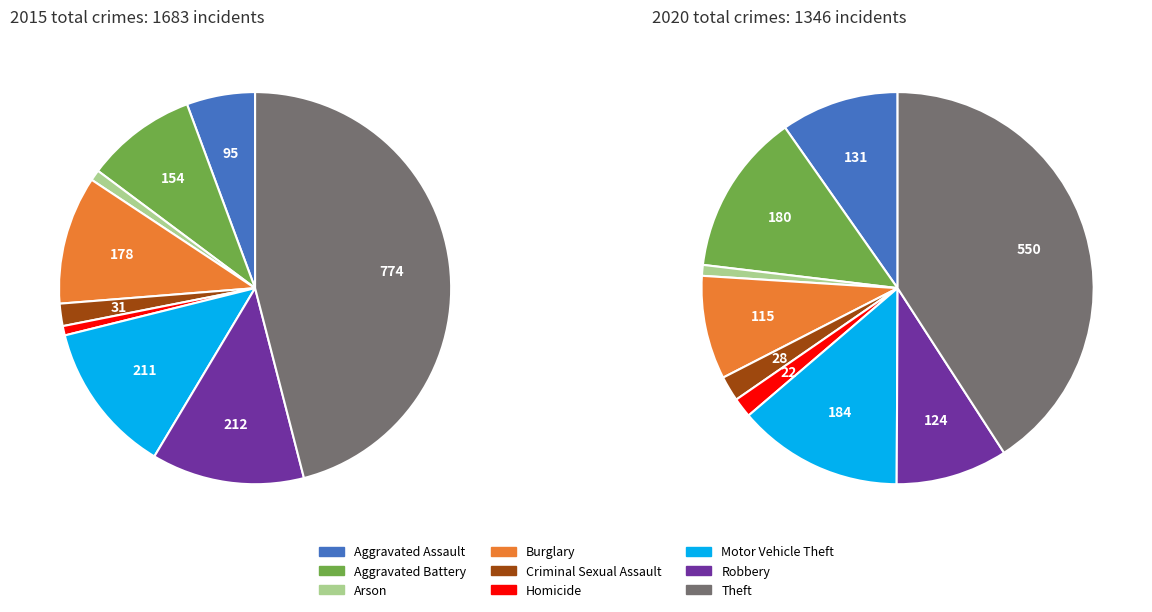

The Criminal Sexual Assault slice represents 2% of the pie. True or false?

True